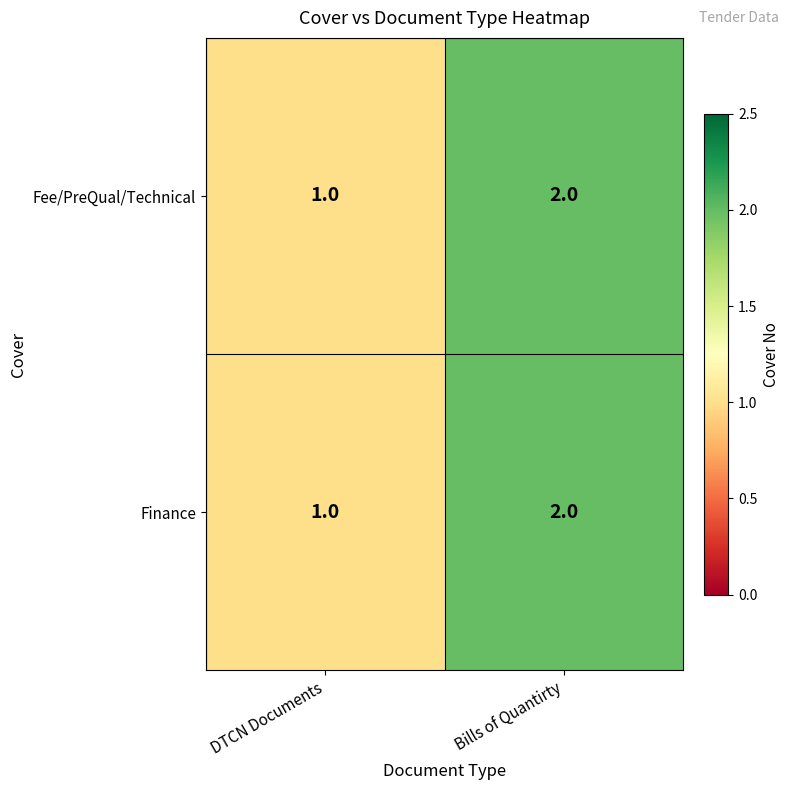

Is it true that Fee/PreQual/Technical equals 1 at DTCN Documents?

True